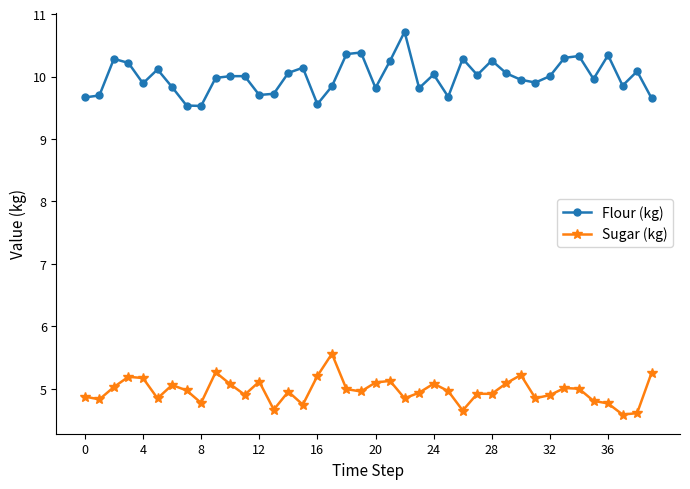

What is the highest value of the Flour (kg) series?

10.7